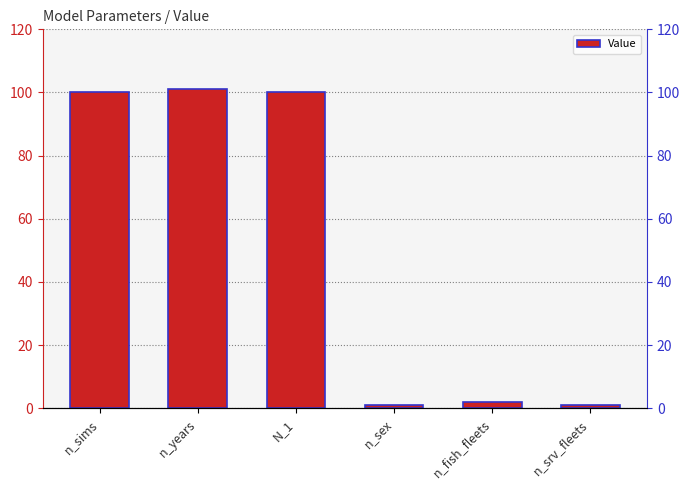

How many bars are there in total?

6